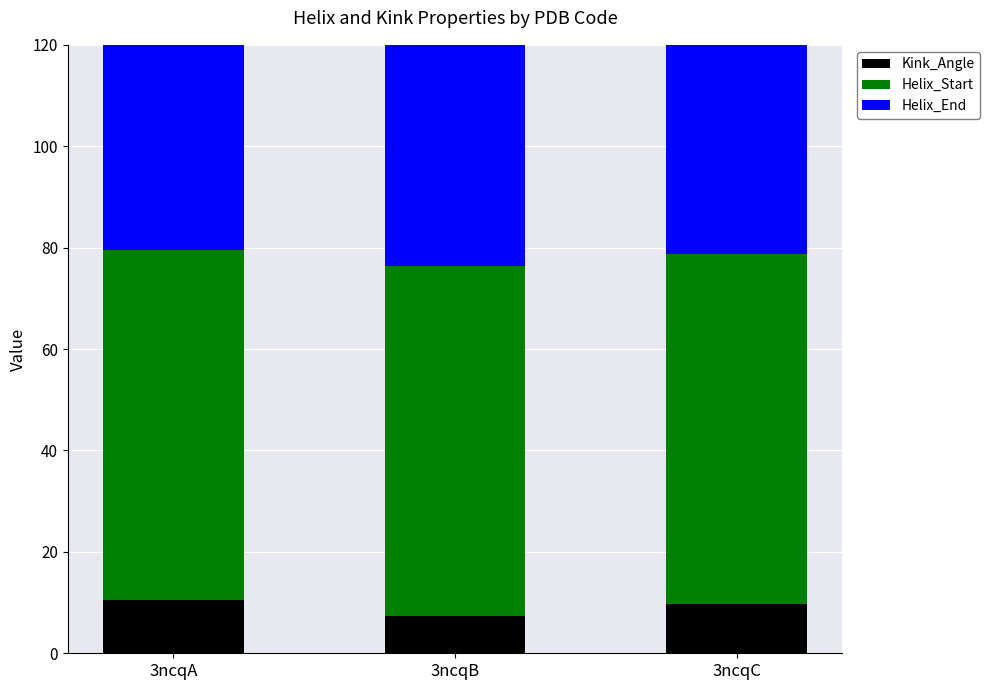

Reading left to right, transcribe all the data shown in this chart.

Kink_Angle: 10.5	7.4	9.7
Helix_Start: 69.0	69.0	69.0
Helix_End: 81.0	81.0	81.0